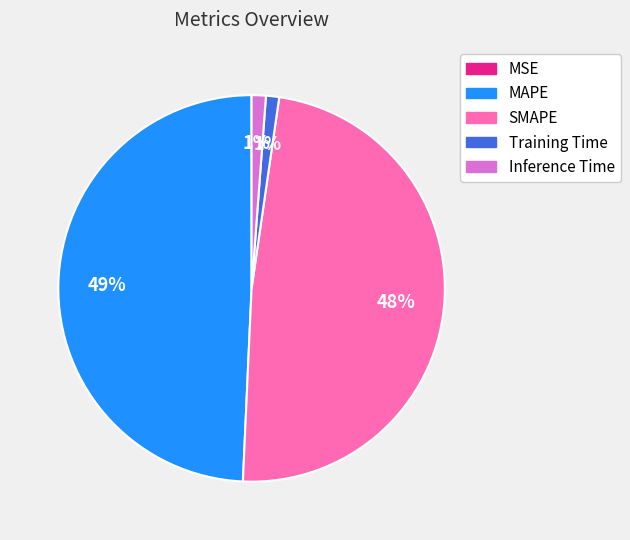

What percentage is the Inference Time slice, to the nearest percent?

1%